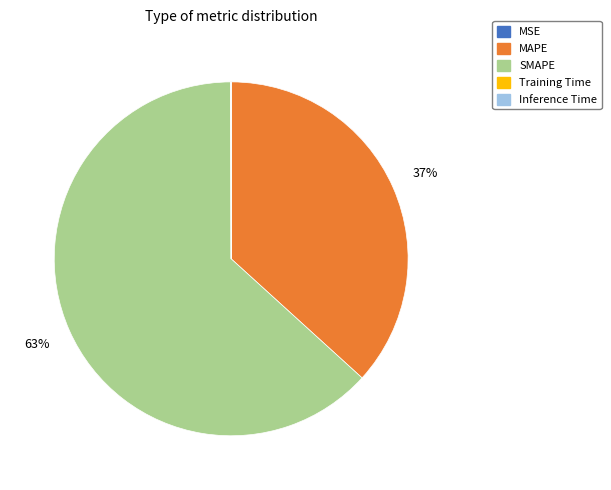

To the nearest percent, what is the average slice percentage?

20%